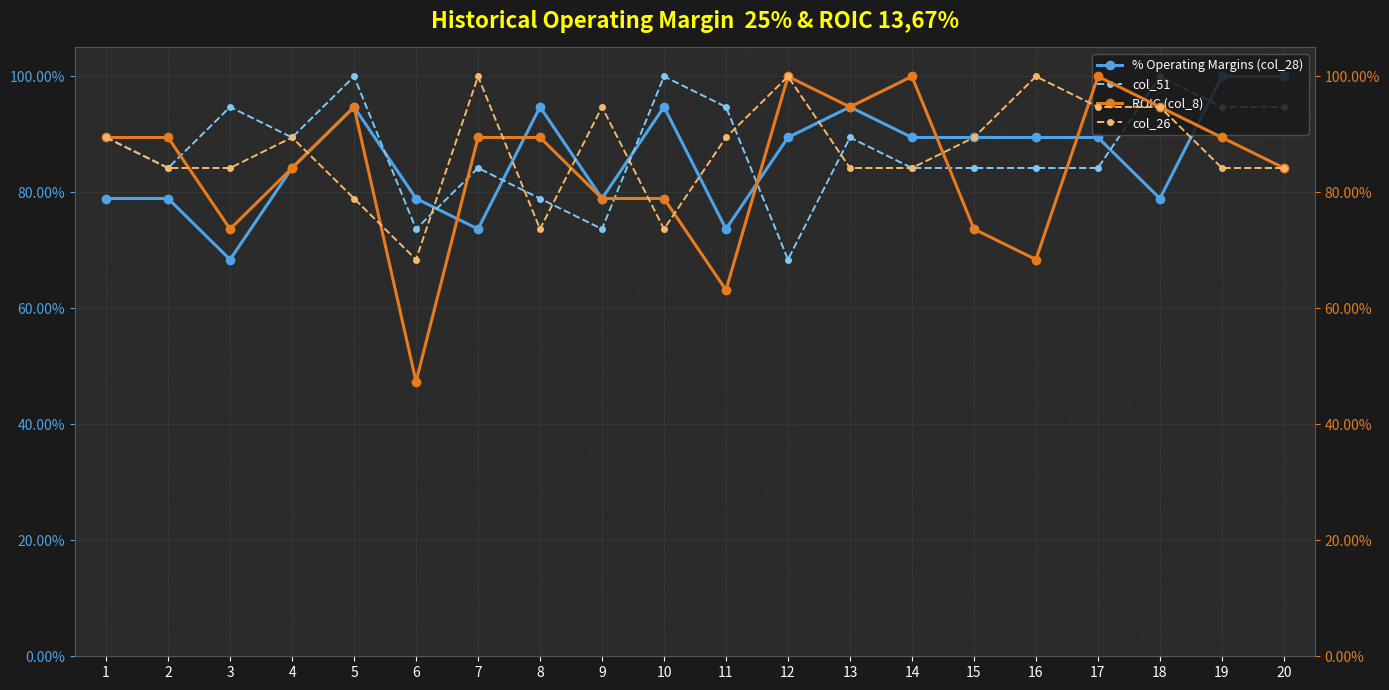

What are all the series names shown in the legend?

% Operating Margins (col_28), col_51, ROIC (col_8), col_26